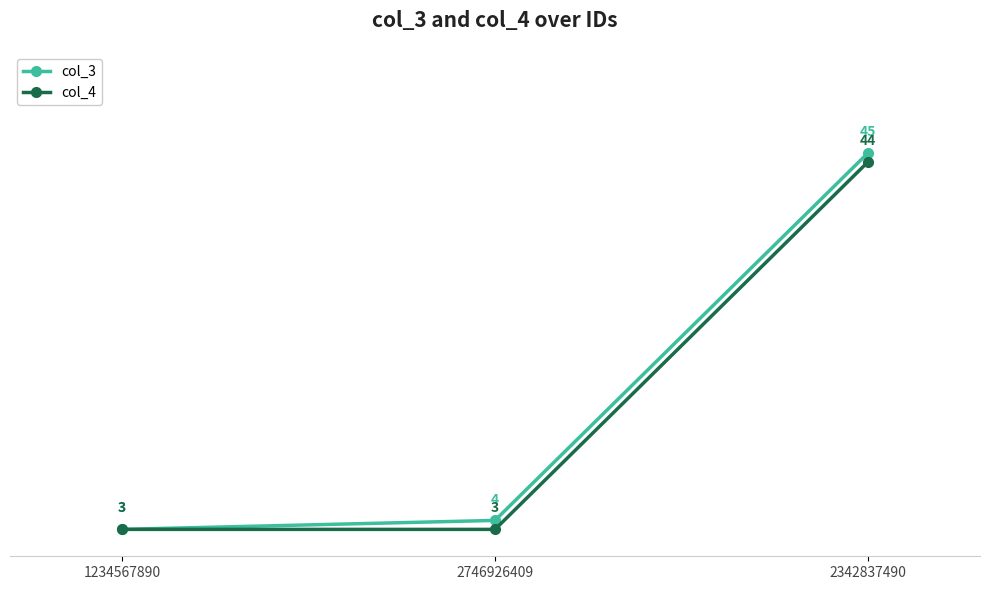

Is the value of col_4 at 2342837490 greater than the value of col_3 at 2342837490?

No